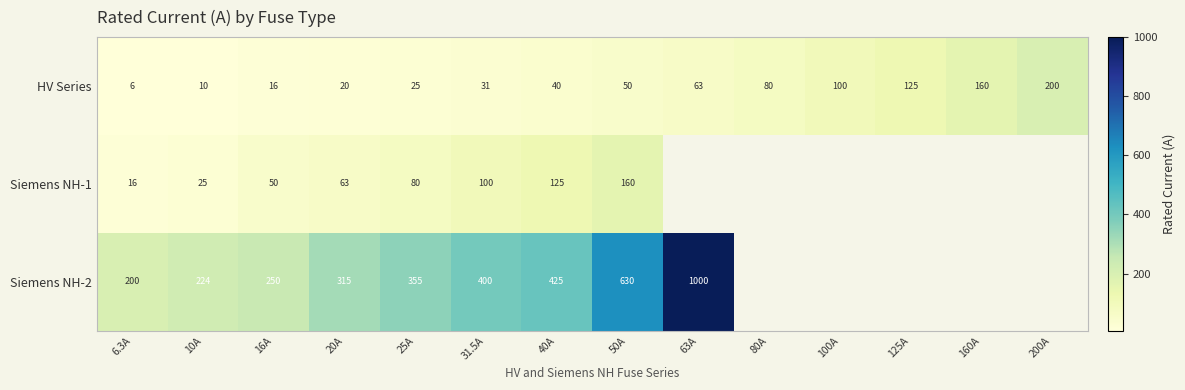

Which label corresponds to the smallest value in the chart?

6.3A